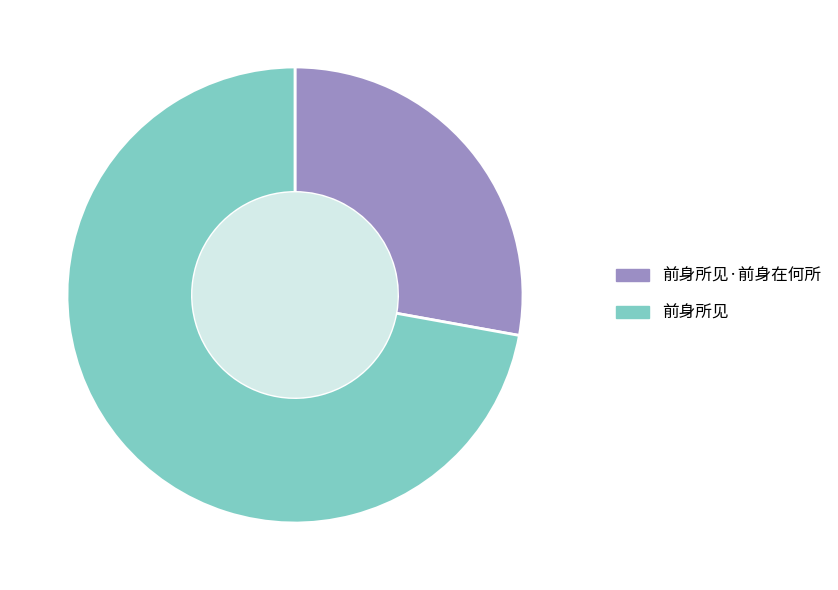

Rank the categories by value from highest to lowest.

前身所见, 前身所见·前身在何所